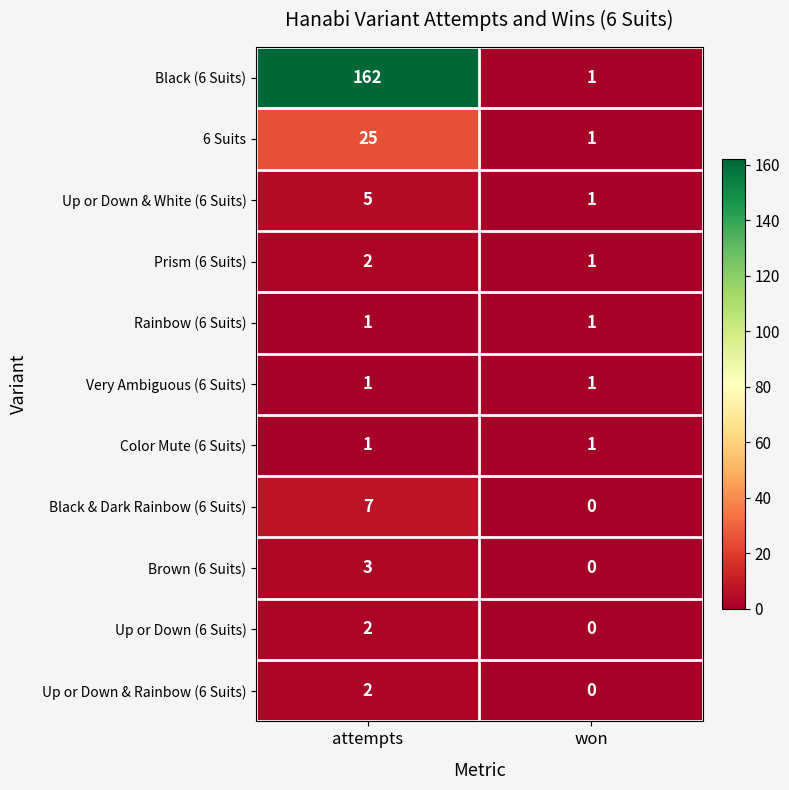

How many values in Up or Down & Rainbow (6 Suits) are above zero?

1